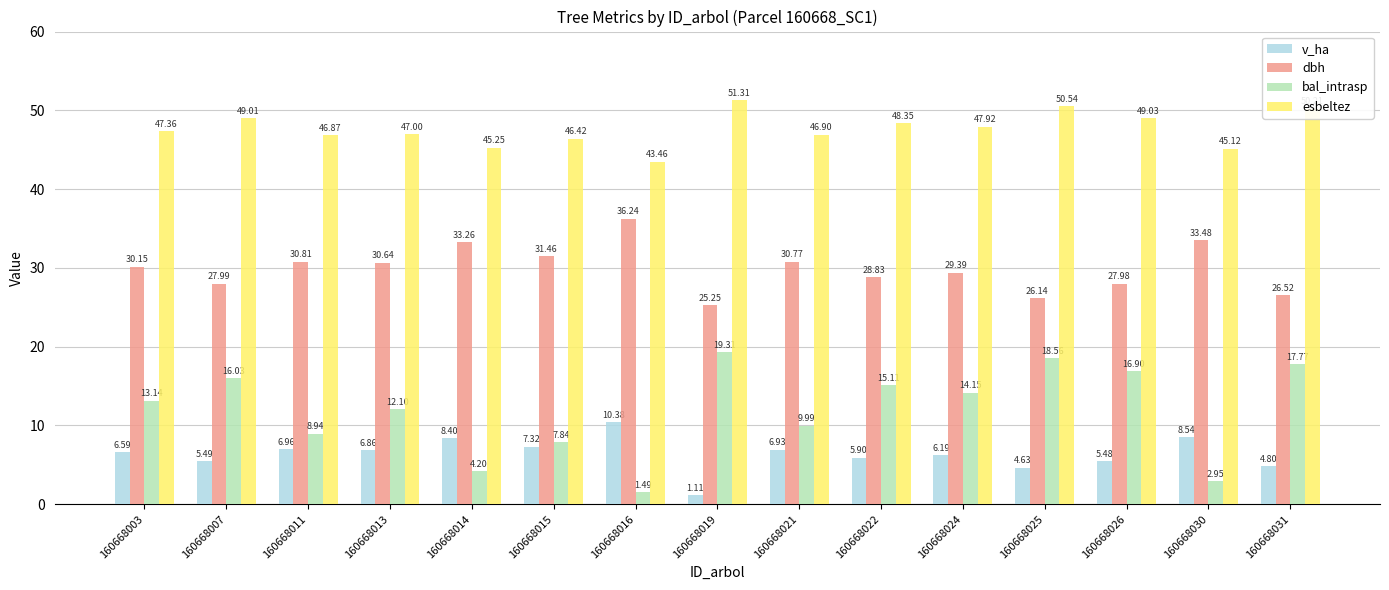

What is the value of the bal_intrasp bar at the 15th from the left?

17.8